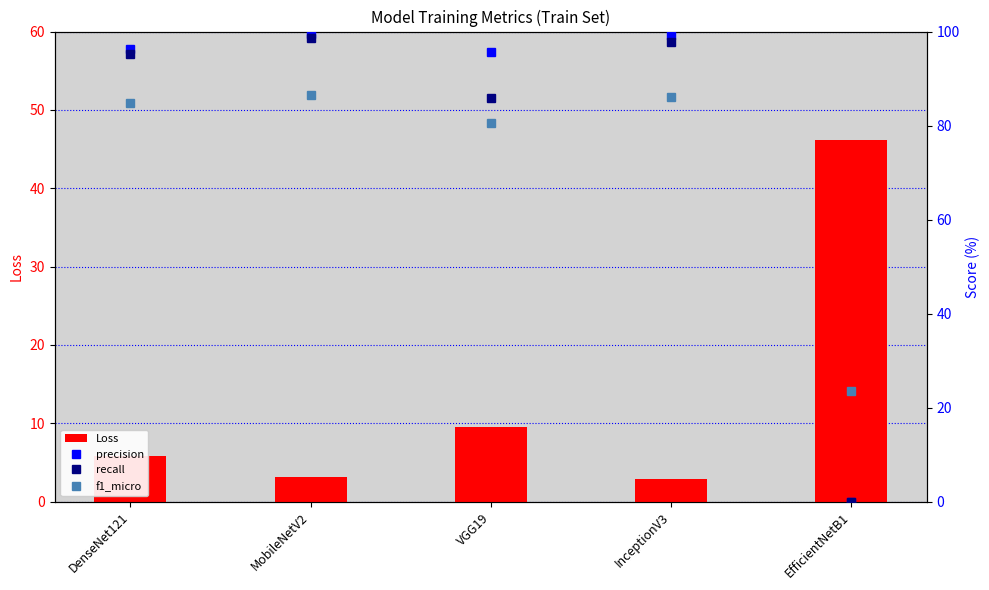

Rank the series at EfficientNetB1 from lowest to highest value.

precision, recall, f1_micro, Loss